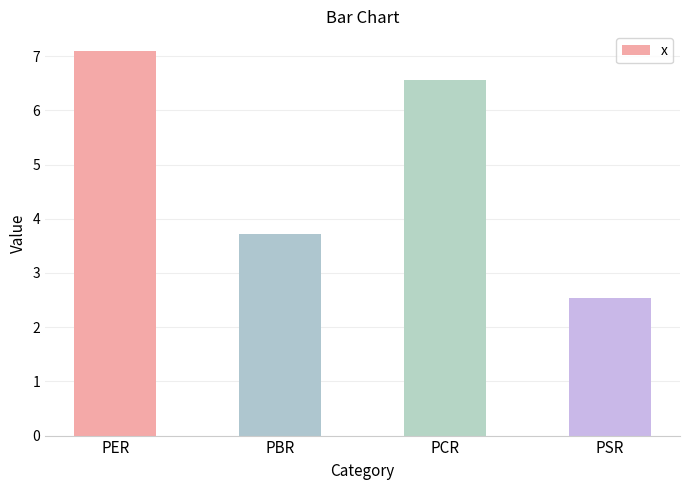

What is the label of the 3rd bar from the right?

PBR